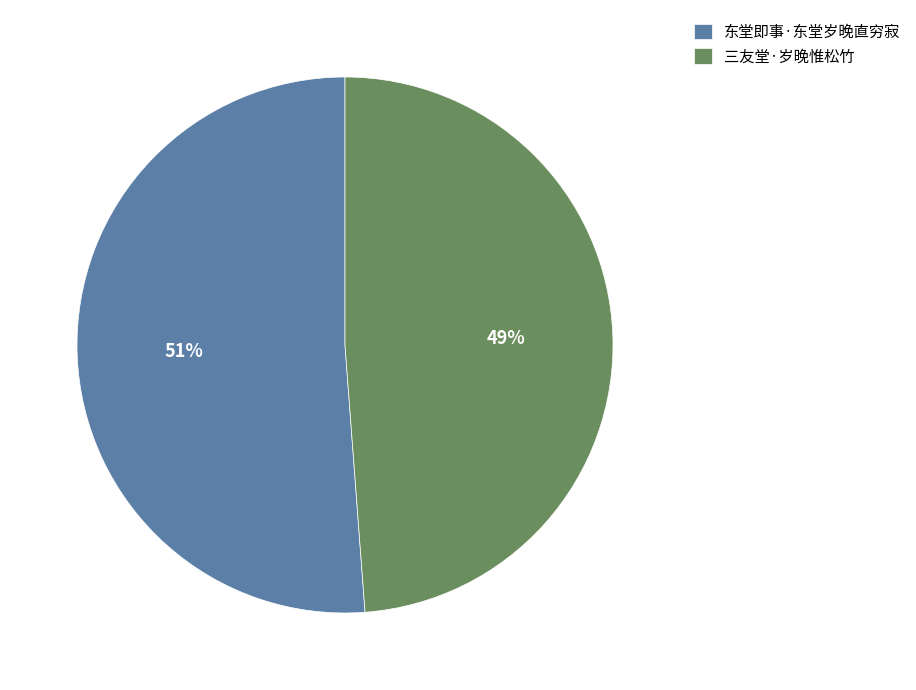

How many slices are in this pie chart?

2